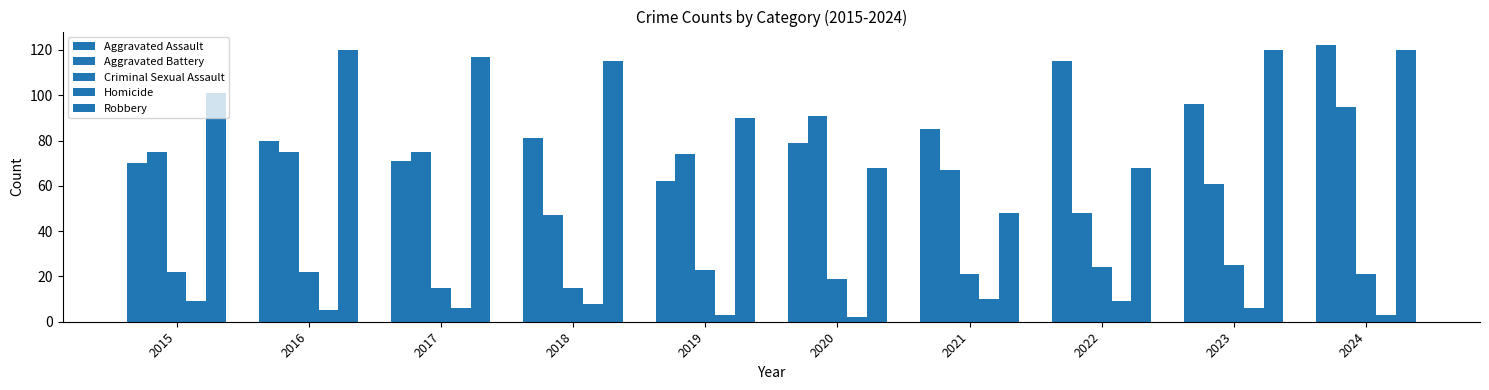

Which has a higher value, 2024 or 2017?

2024